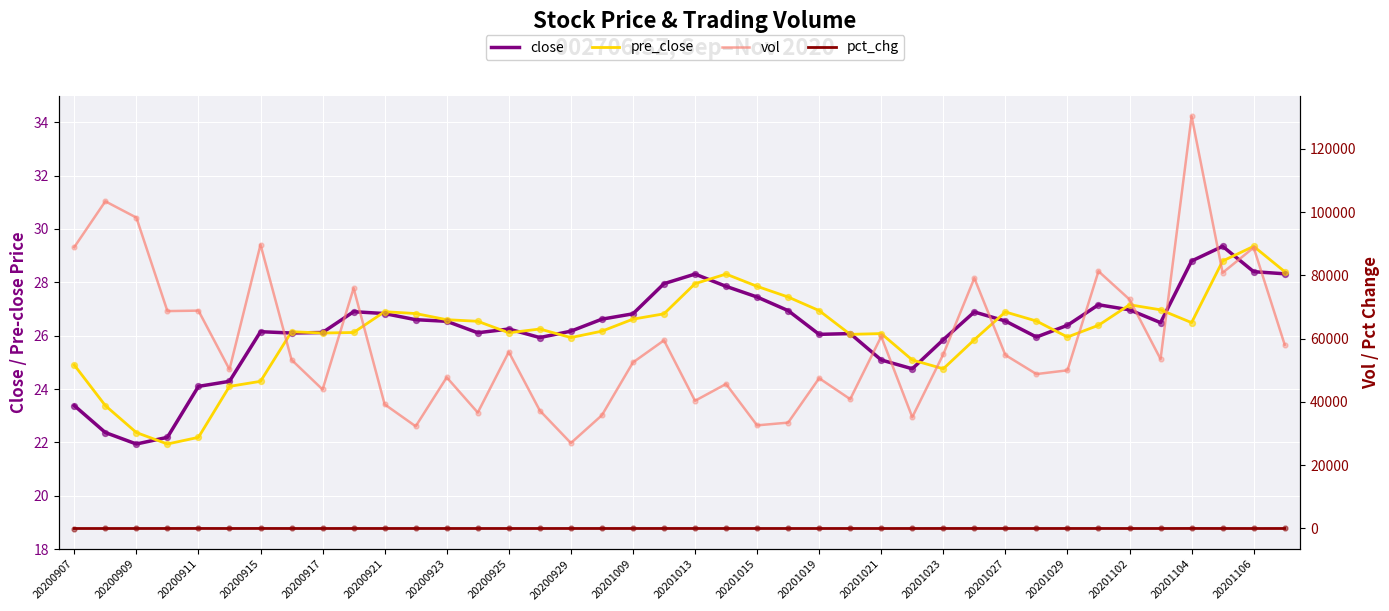

Which series reaches the minimum Y coordinate?

pct_chg